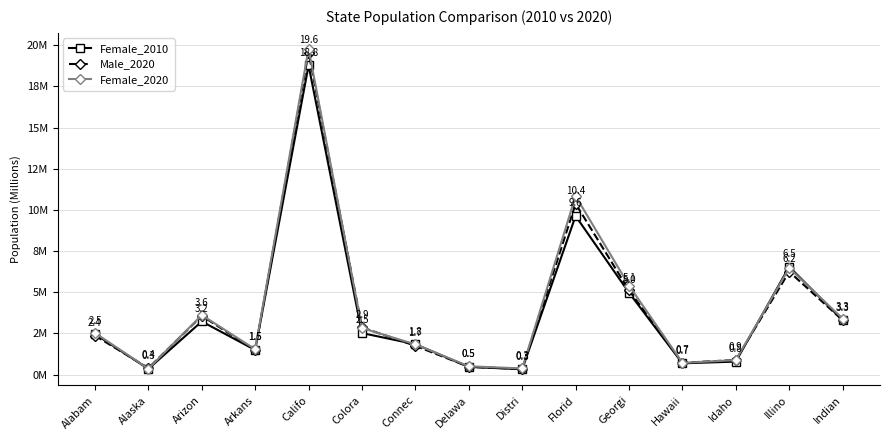

Does the chart have visible grid lines?

Yes